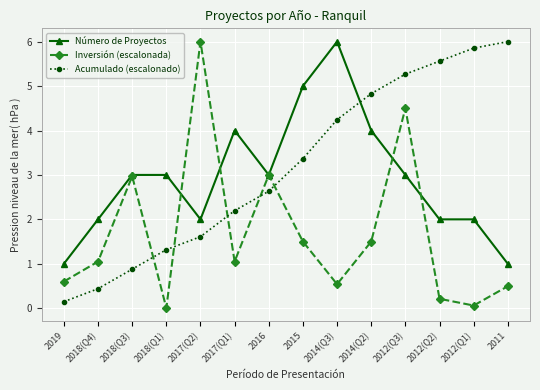

True or false: Número de Proyectos has a value of 3.4 at 2018(Q4).

False